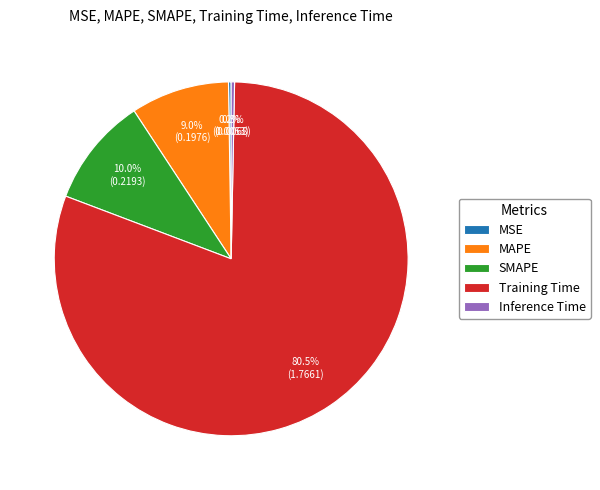

Which category has the biggest portion of the pie?

Training Time